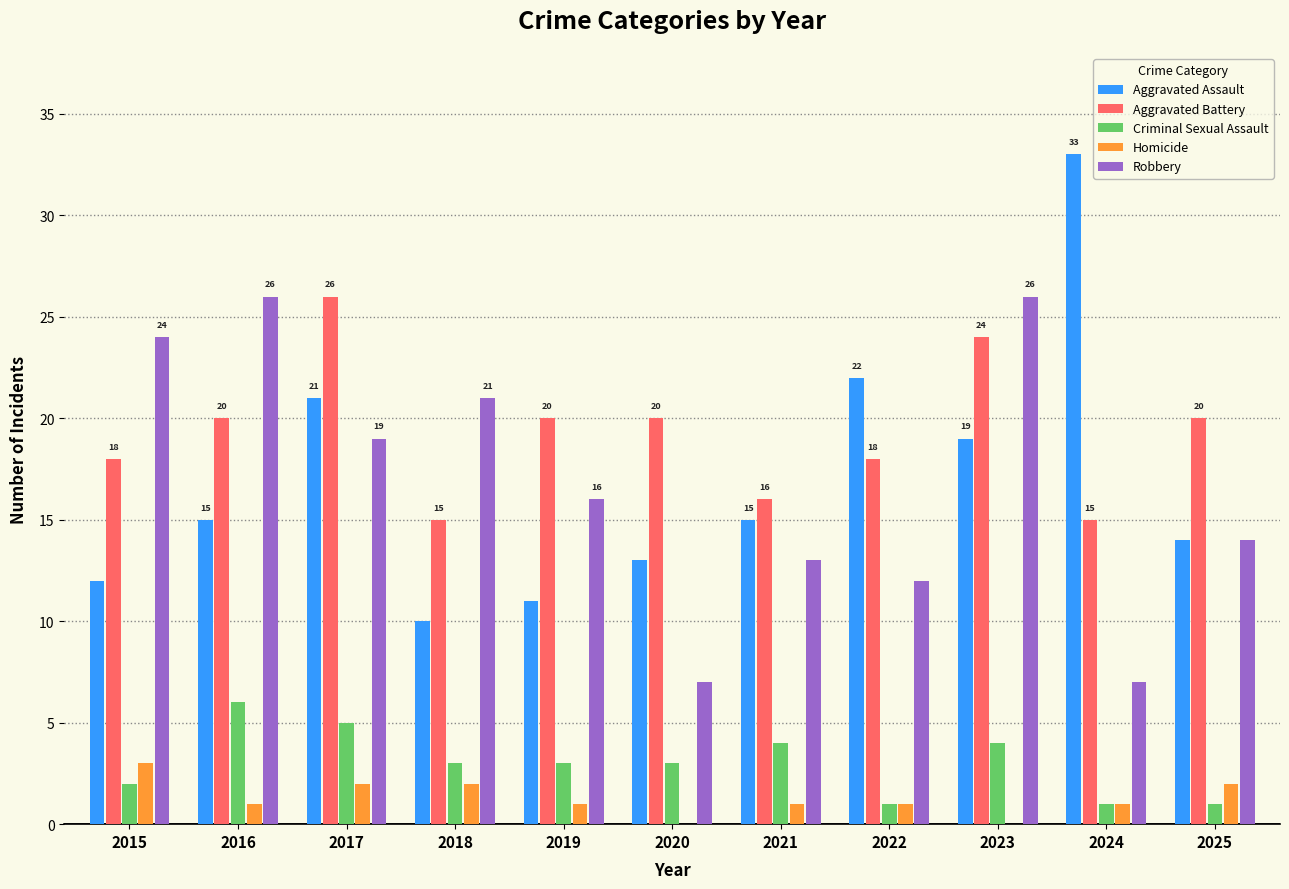

What value does the Robbery series have at 2019?

16